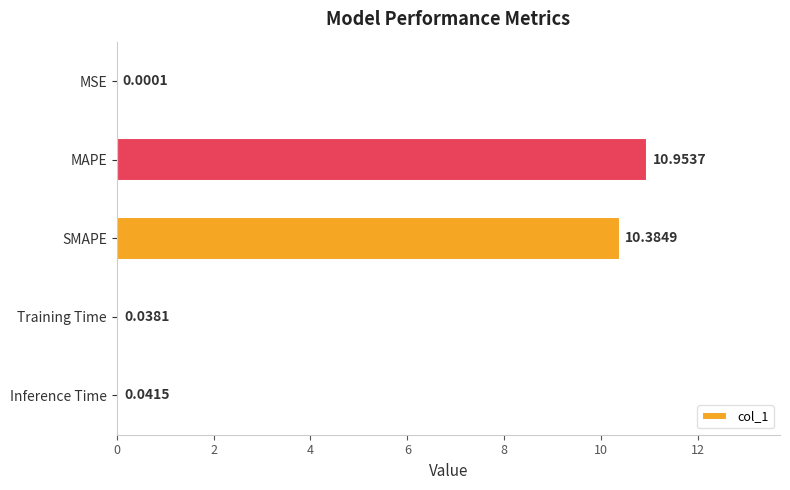

Which category has the highest value across all series?

MAPE